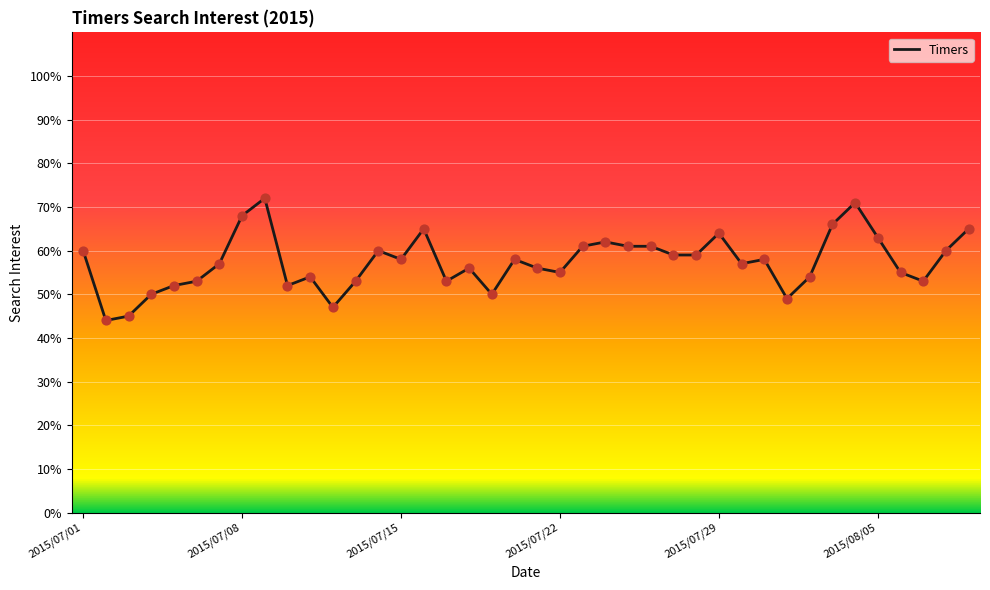

What is the greatest value displayed?

72